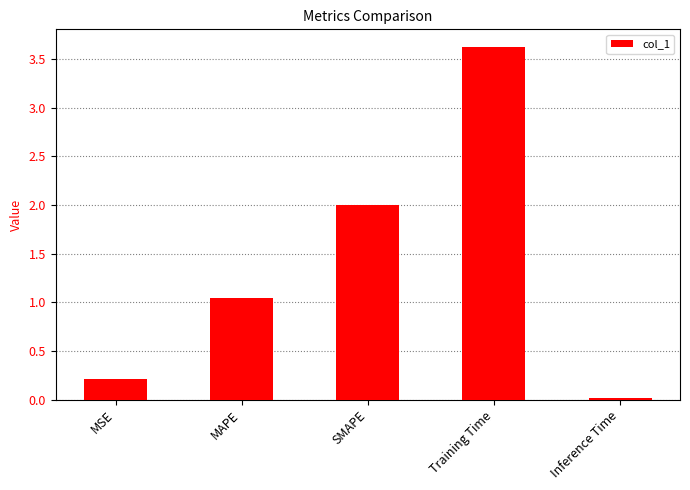

What is the label of the 1st bar from the left?

MSE